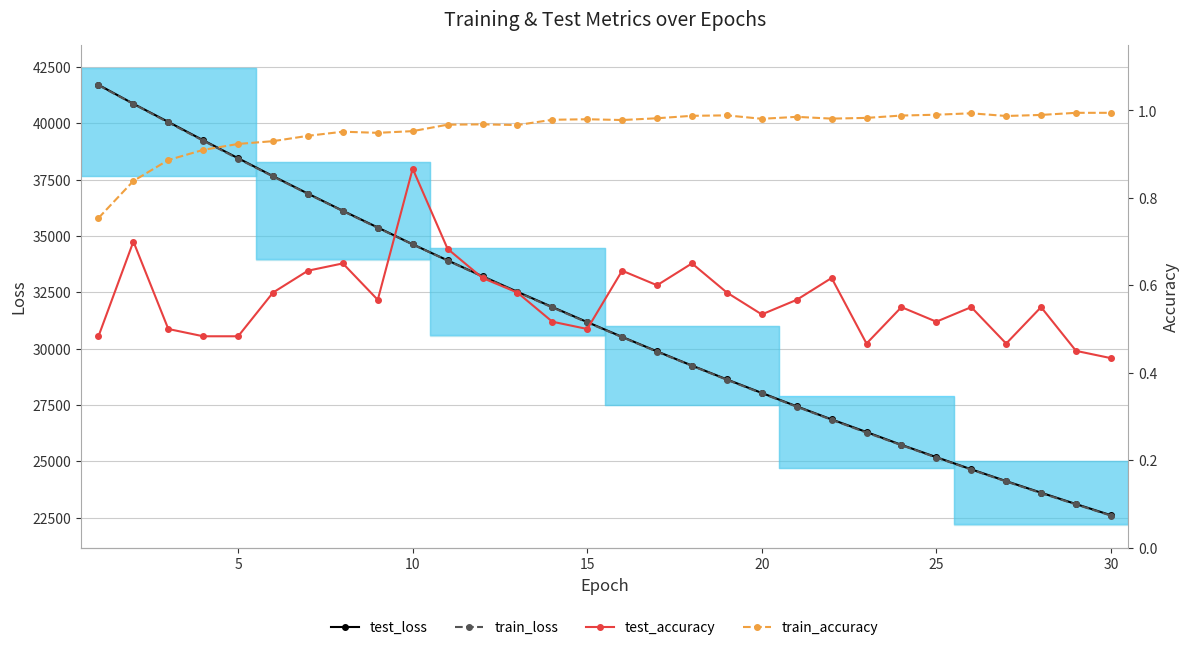

What is the minimum value for train_loss?

22586.9